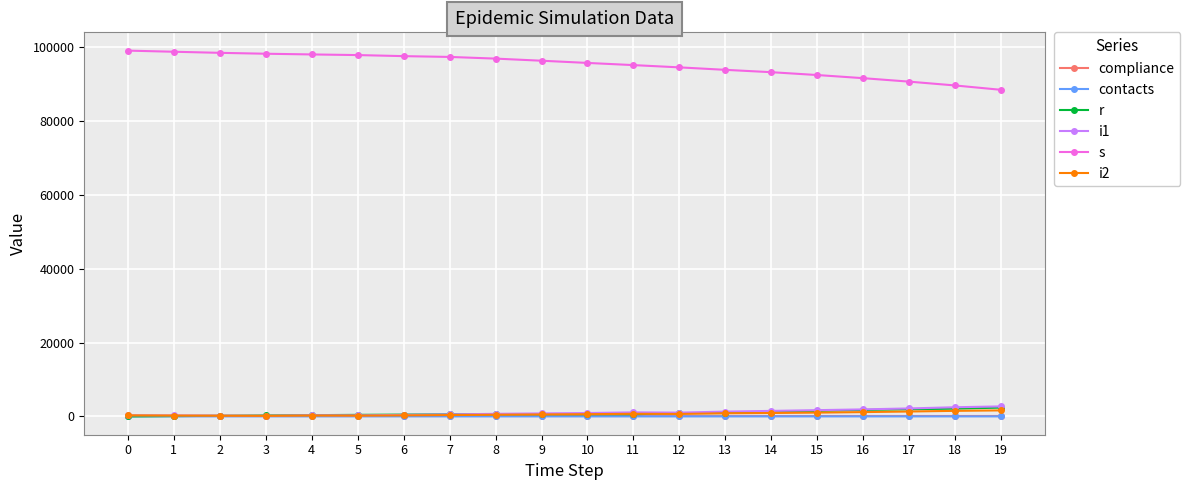

Between 5 and 13, which series saw the biggest shift?

s